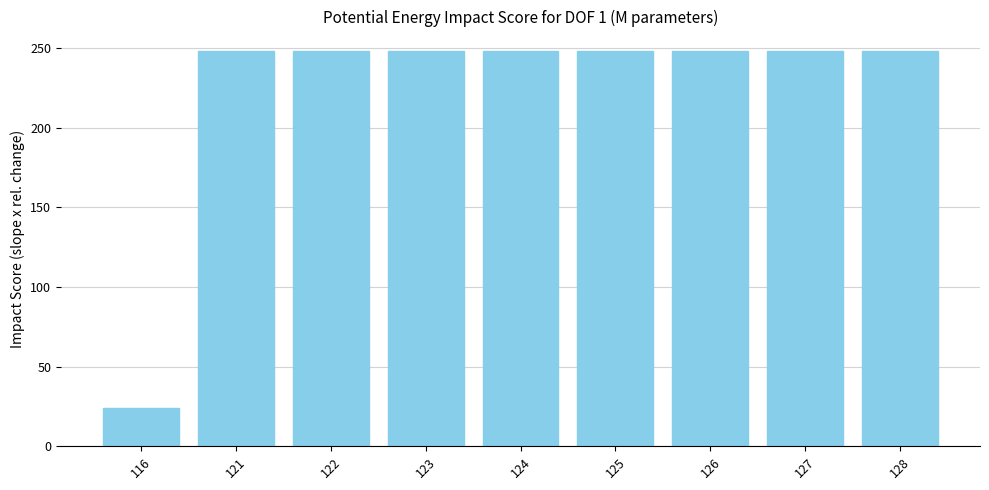

Which label corresponds to the smallest value in the chart?

116